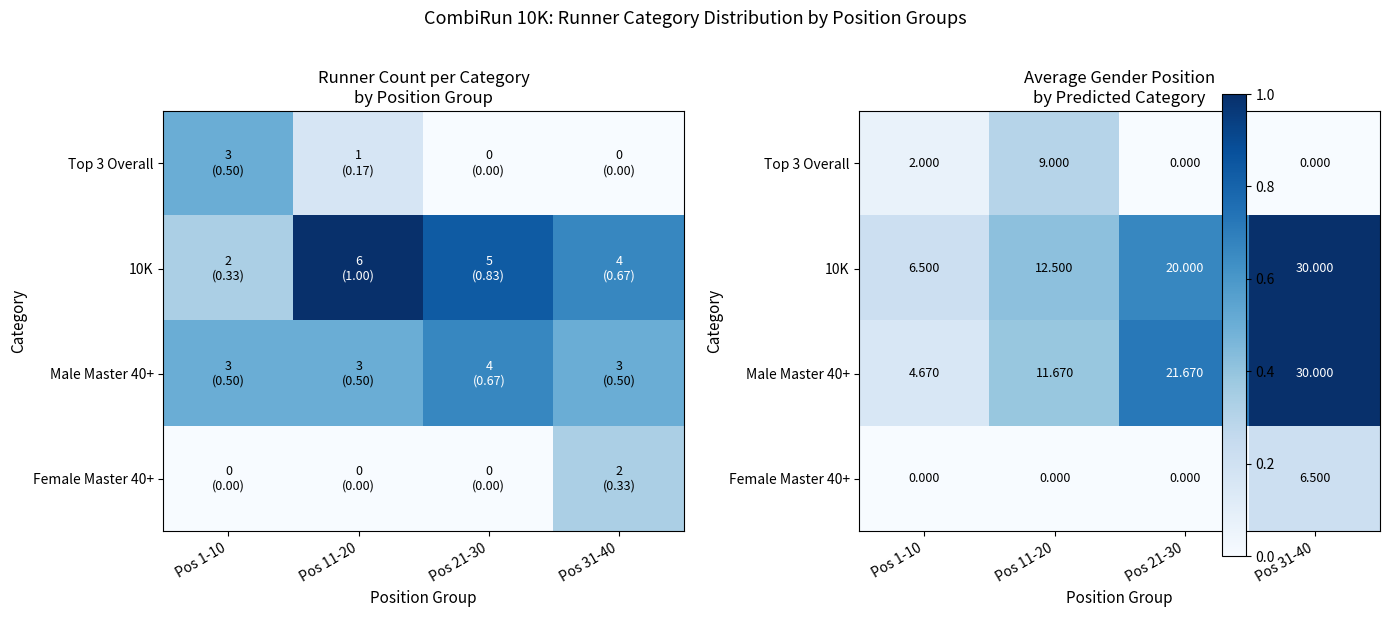

List the labels in order of Female Master 40+ value, smallest first.

Pos 1-10, Pos 11-20, Pos 21-30, Pos 31-40